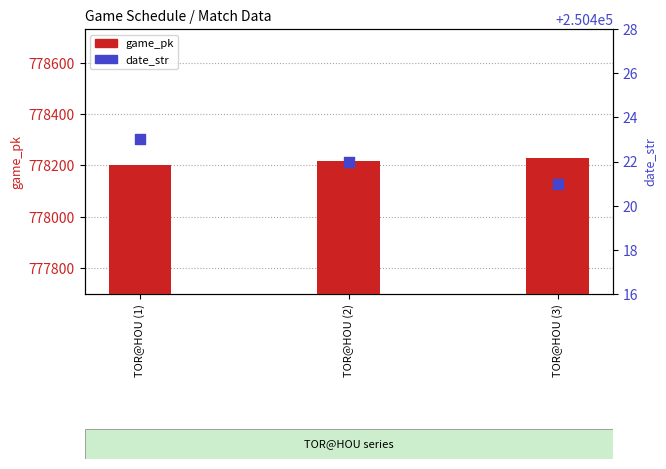

Is the value of game_pk at TOR@HOU (2) greater than the value of date_str at TOR@HOU (3)?

Yes